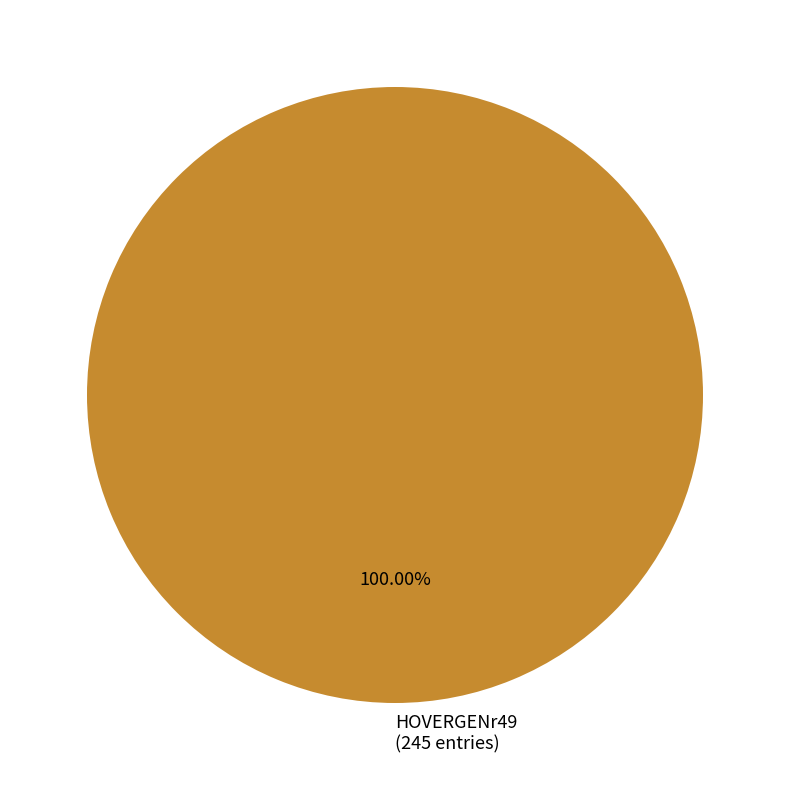

Does HOVERGENr49 (245 entries) account for over 50% of the chart?

Yes